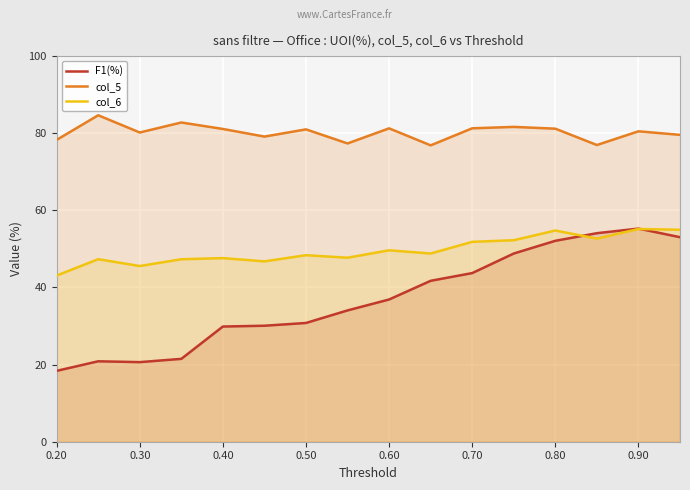

True or false: F1(%) and col_6 cross at least once.

True